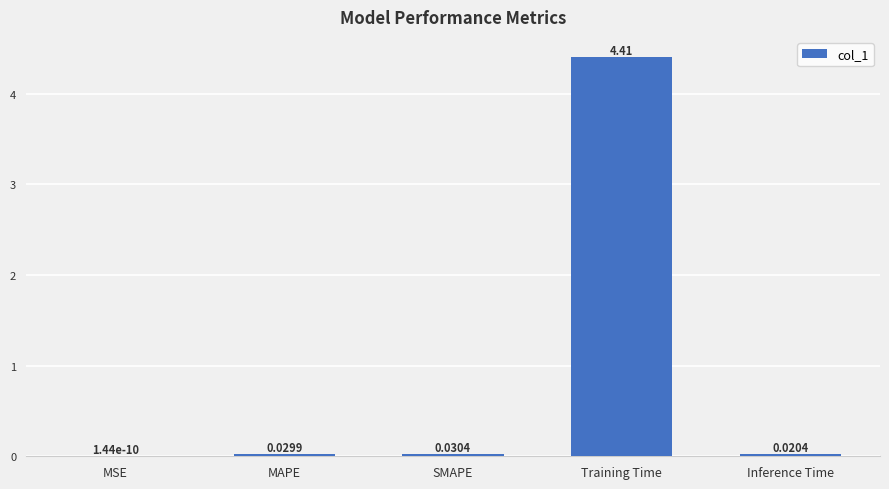

What is the sum of all values?

4.5